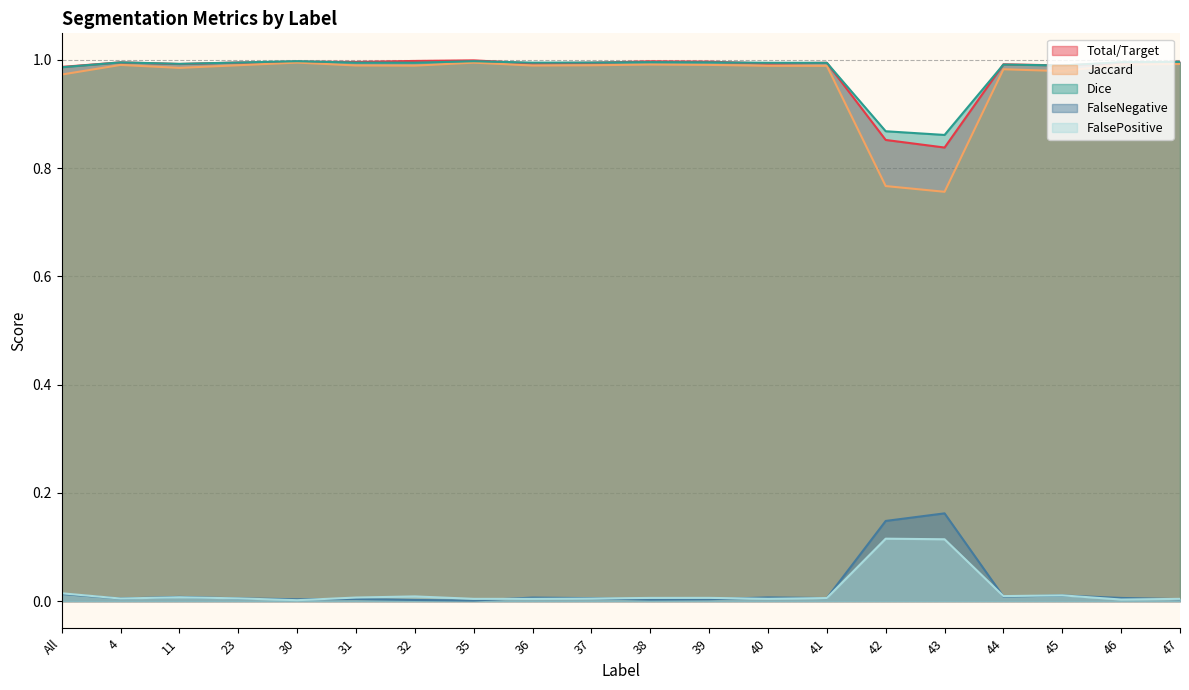

How many interior local peaks does the FalseNegative series have?

6